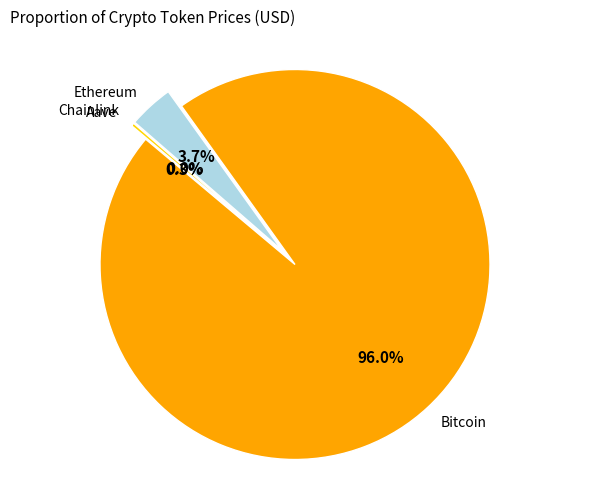

Is Ethereum the majority of the pie?

No